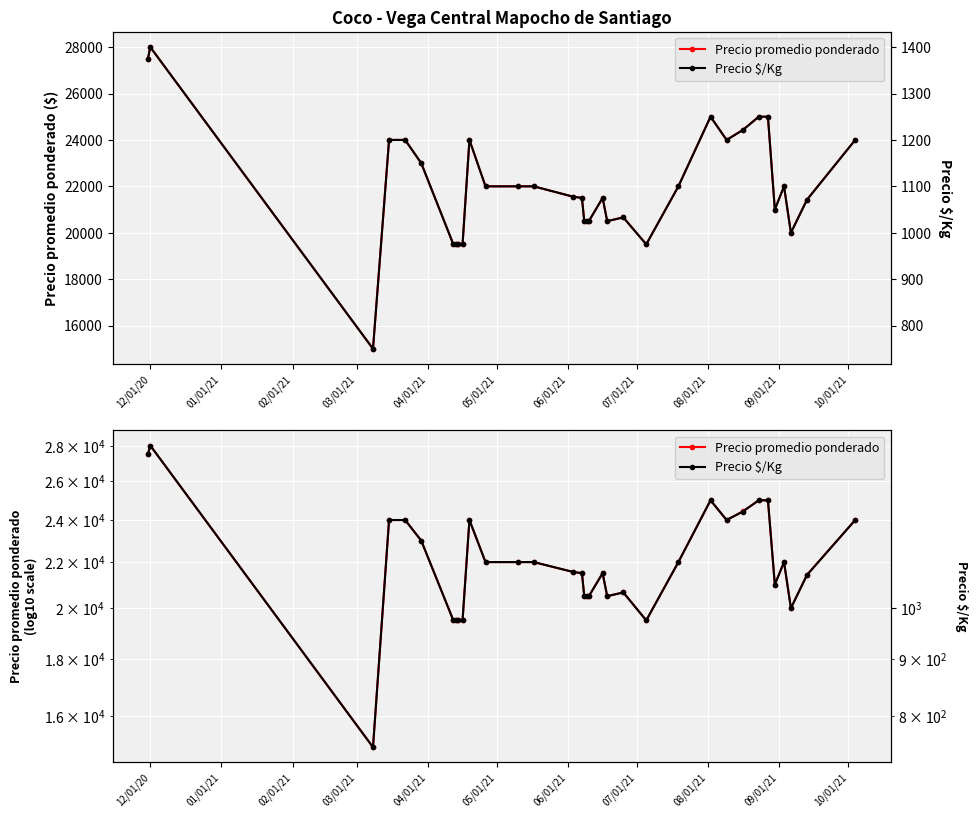

At how many categories does at least one series exceed 1949?

34